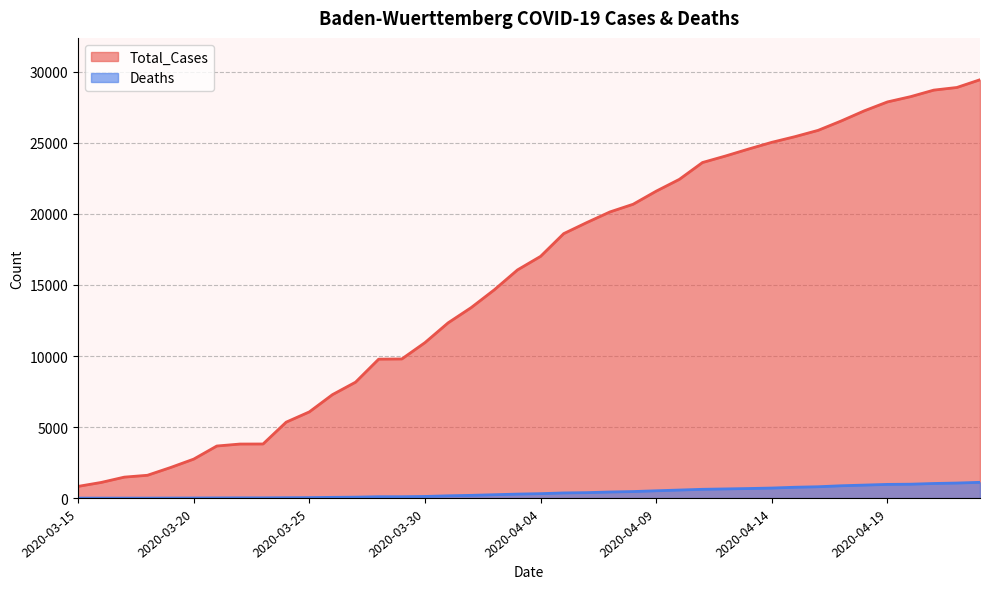

What is the minimum value shown in the chart?

2